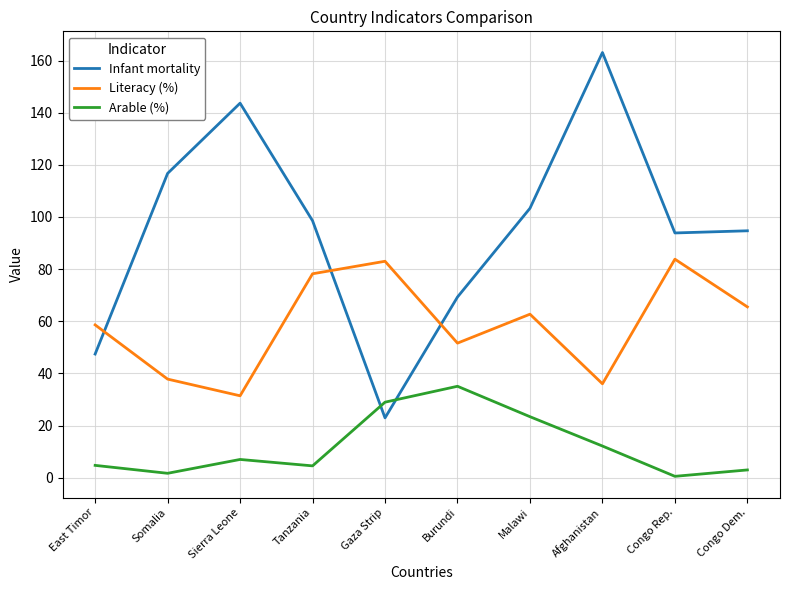

Rank the series at Sierra Leone from highest to lowest value.

Infant mortality, Literacy (%), Arable (%)